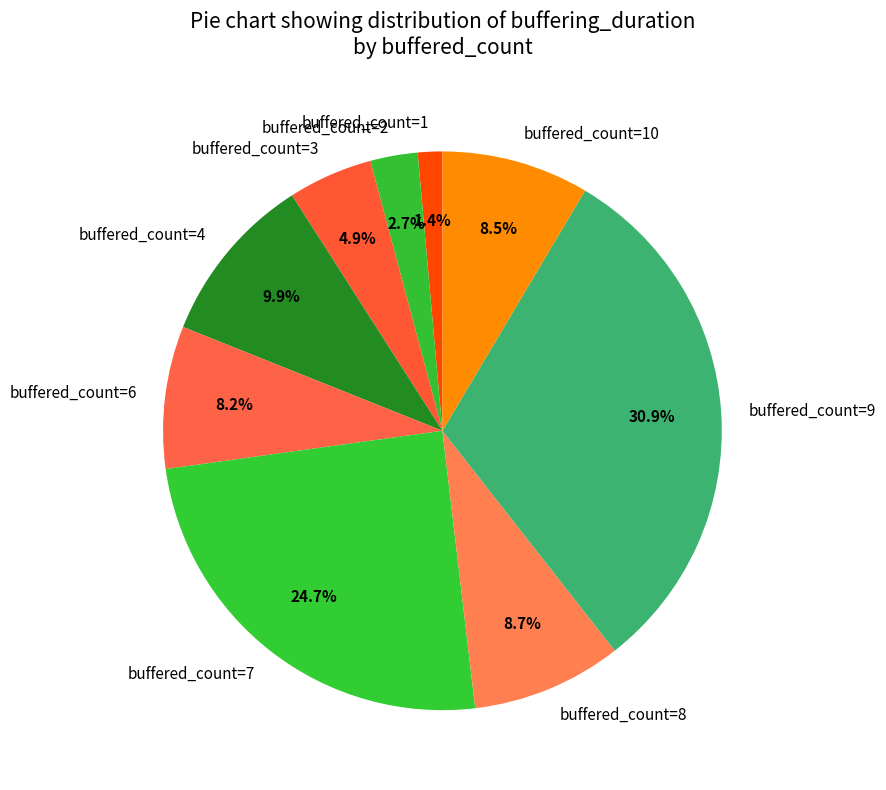

Between buffered_count=3 and buffered_count=2, which is larger?

buffered_count=3